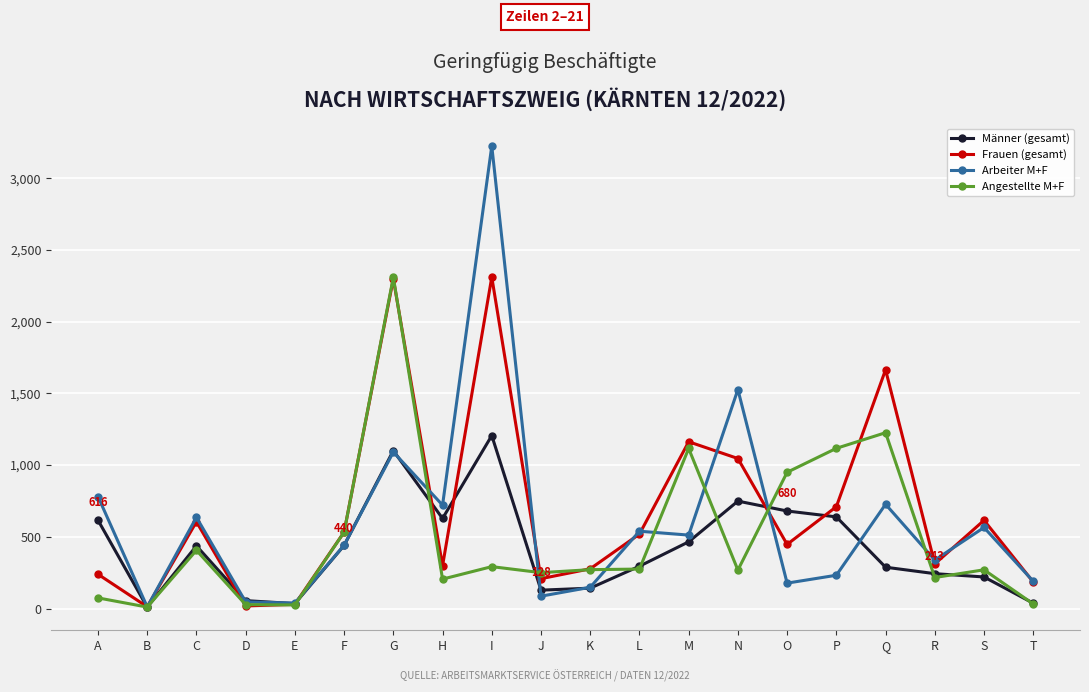

Rank the series by their average value, from lowest to highest.

Männer (gesamt), Angestellte M+F, Arbeiter M+F, Frauen (gesamt)